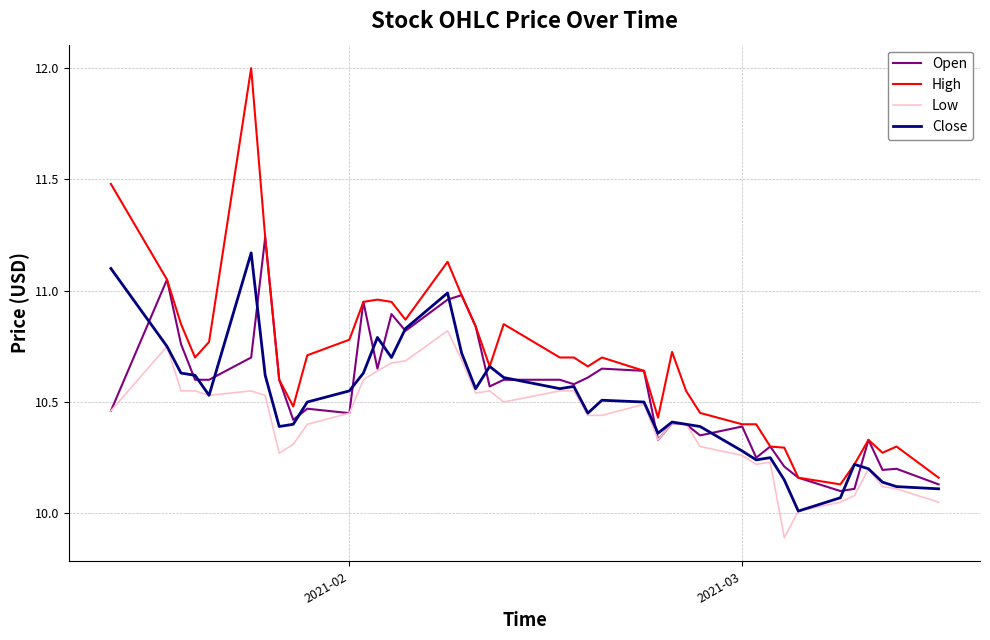

Which series has the largest total across all categories?

High